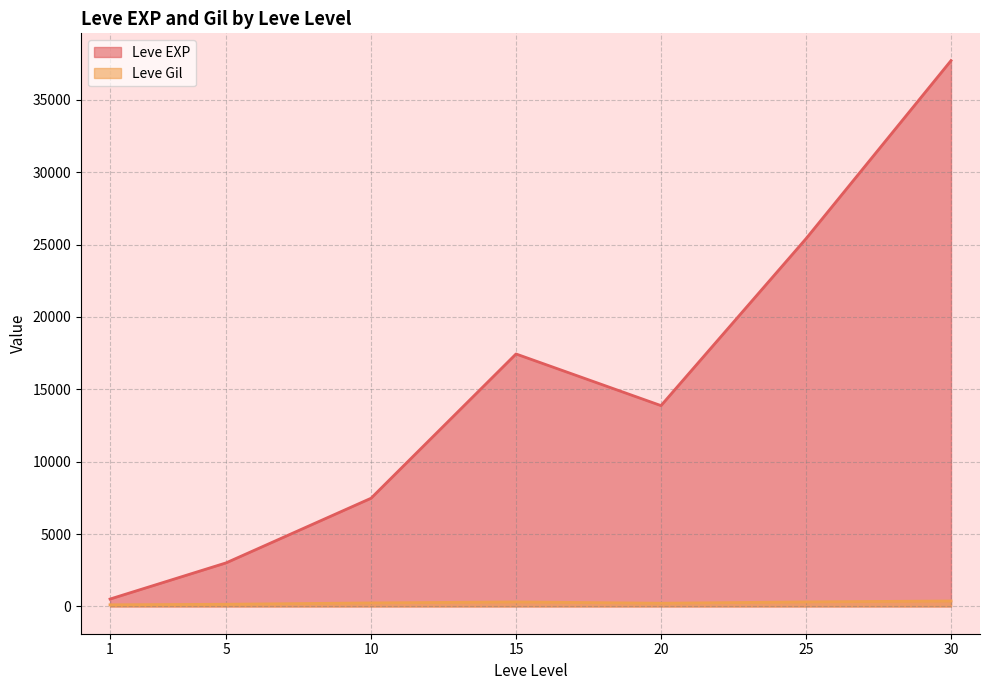

What is the maximum value shown in the chart?

37715.0